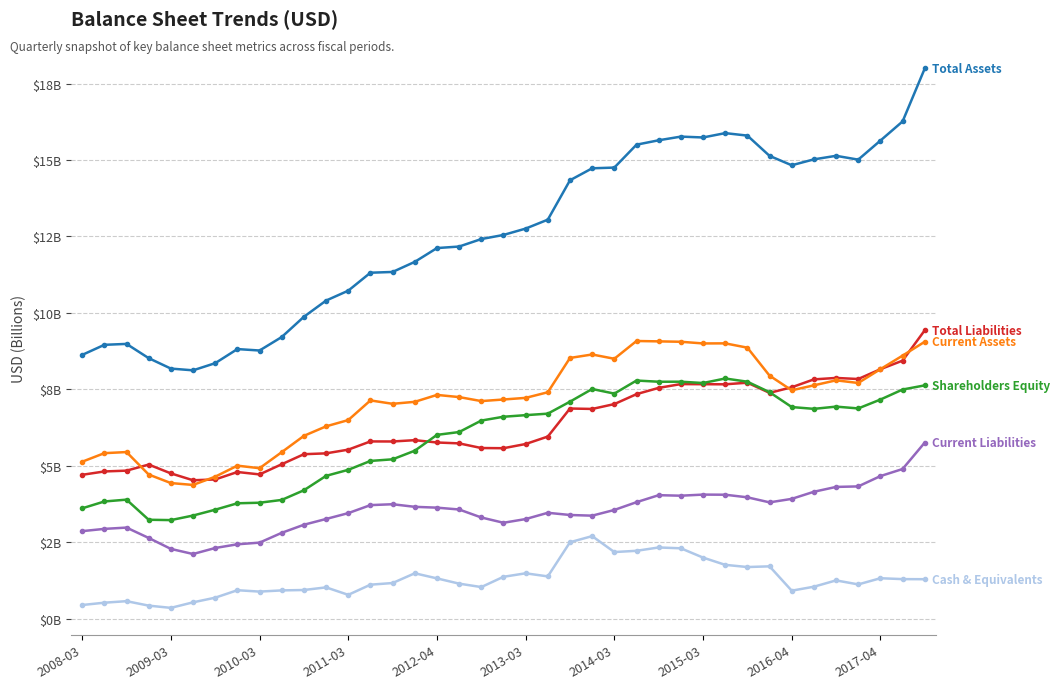

Is this an area chart (filled region under the line)?

No